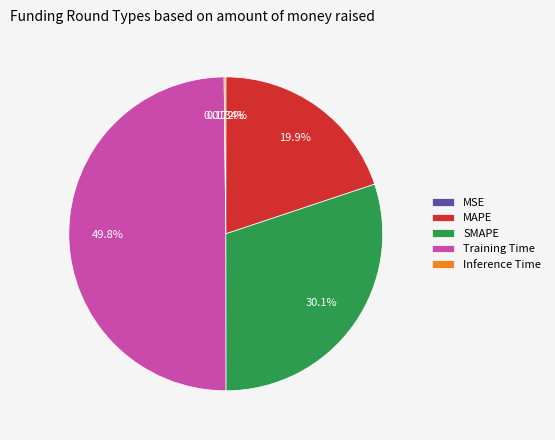

Is it true that Training Time is 50% of the pie?

True